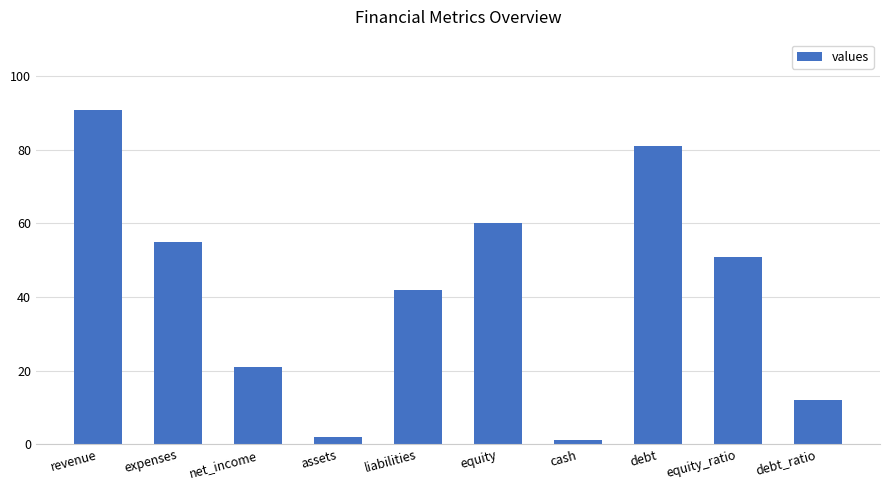

What is the value of the 3rd bar from the left?

21